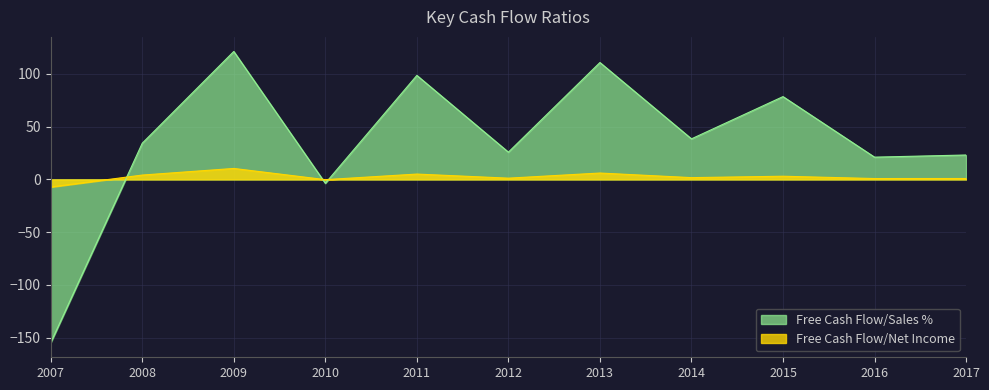

In Free Cash Flow/Net Income, how many points are lower than both neighbors (excluding endpoints)?

4